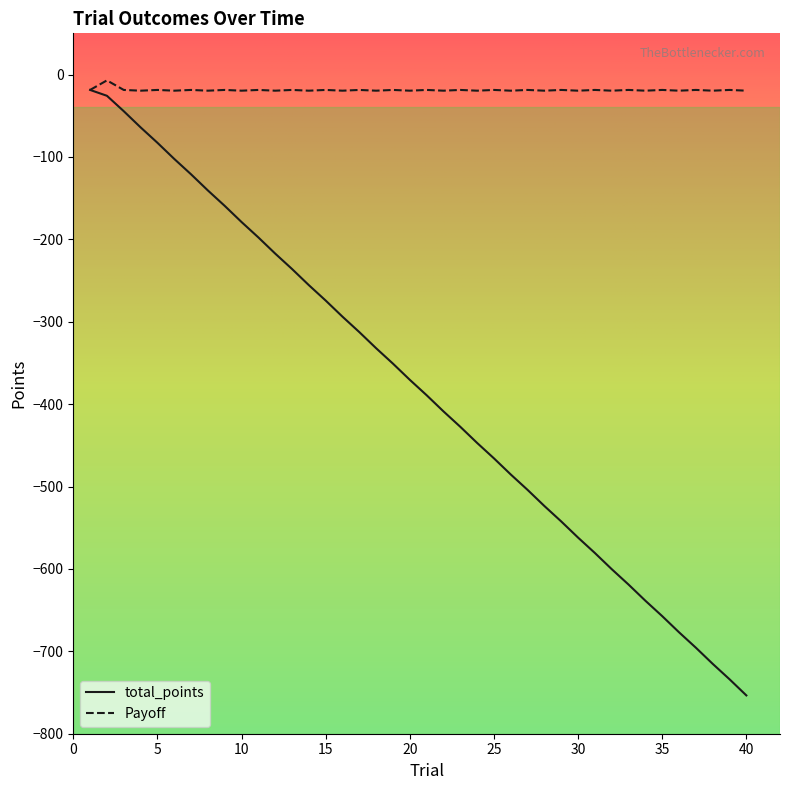

Which series has the largest total across all categories?

Payoff